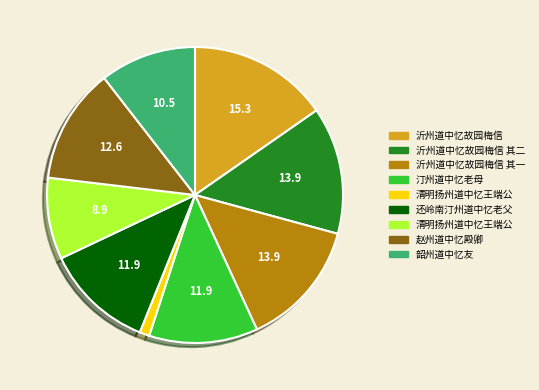

Count the number of slices in the pie.

9